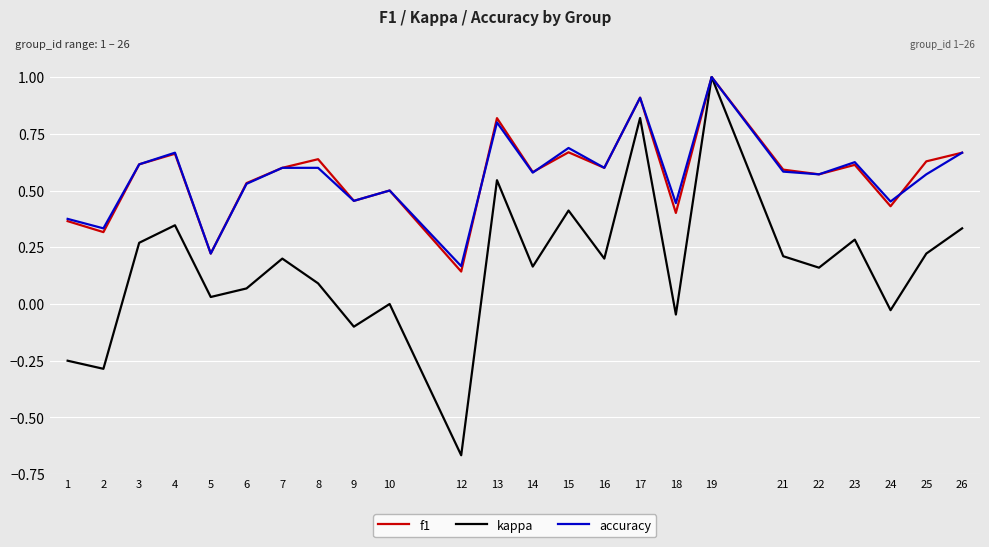

Which series has the widest spread of values?

kappa